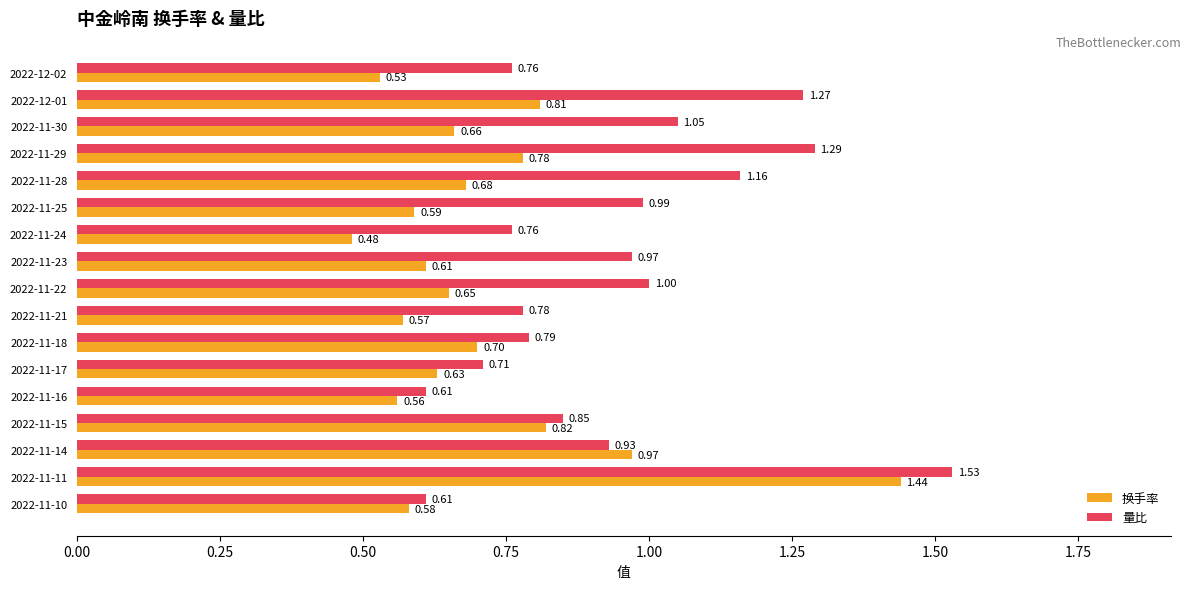

Which series has the largest range (max minus min)?

换手率